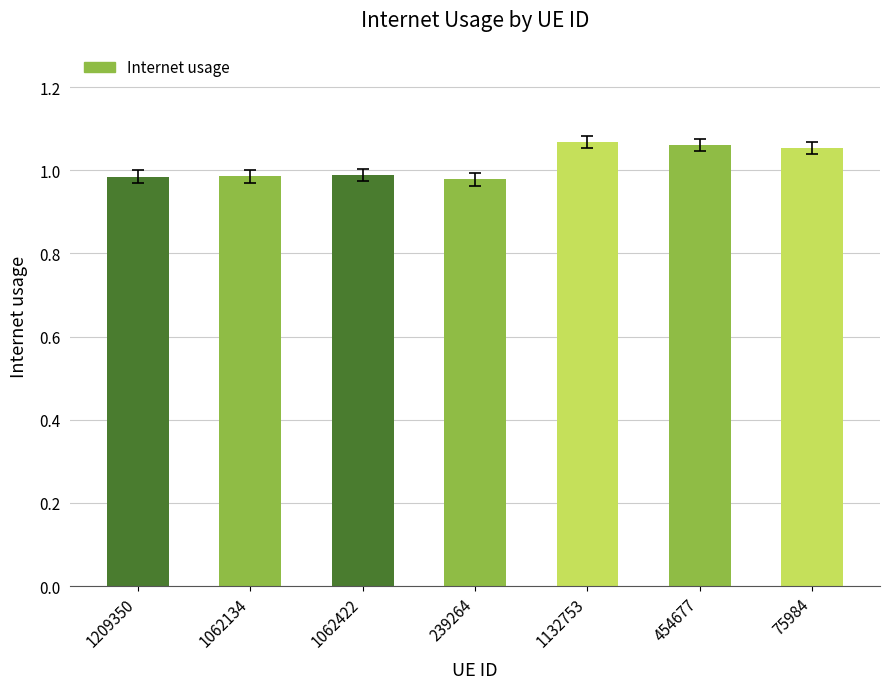

What is the sum of the values at 75984 and 1209350?

2.0